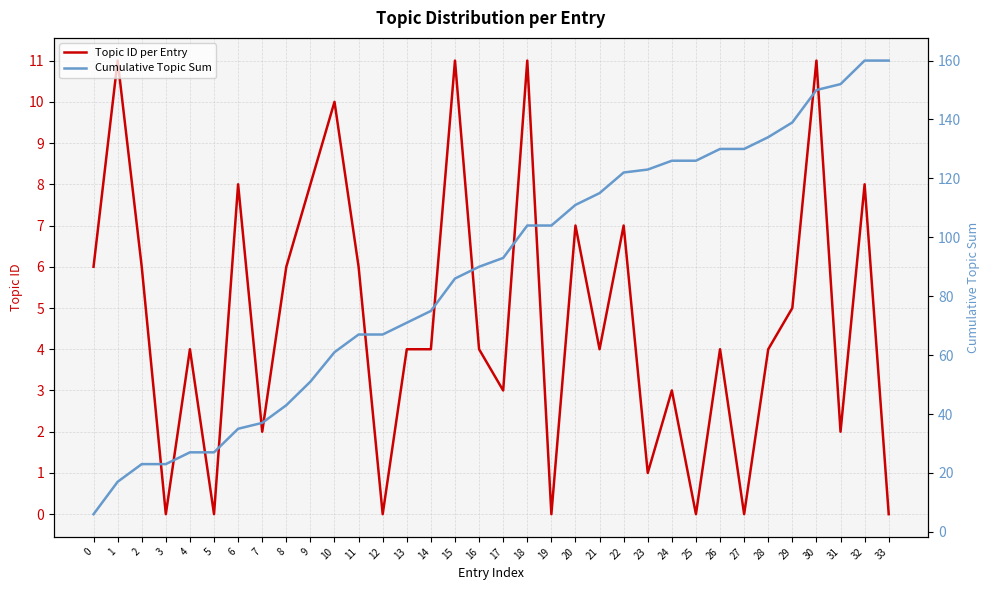

What is the greatest value displayed?

160